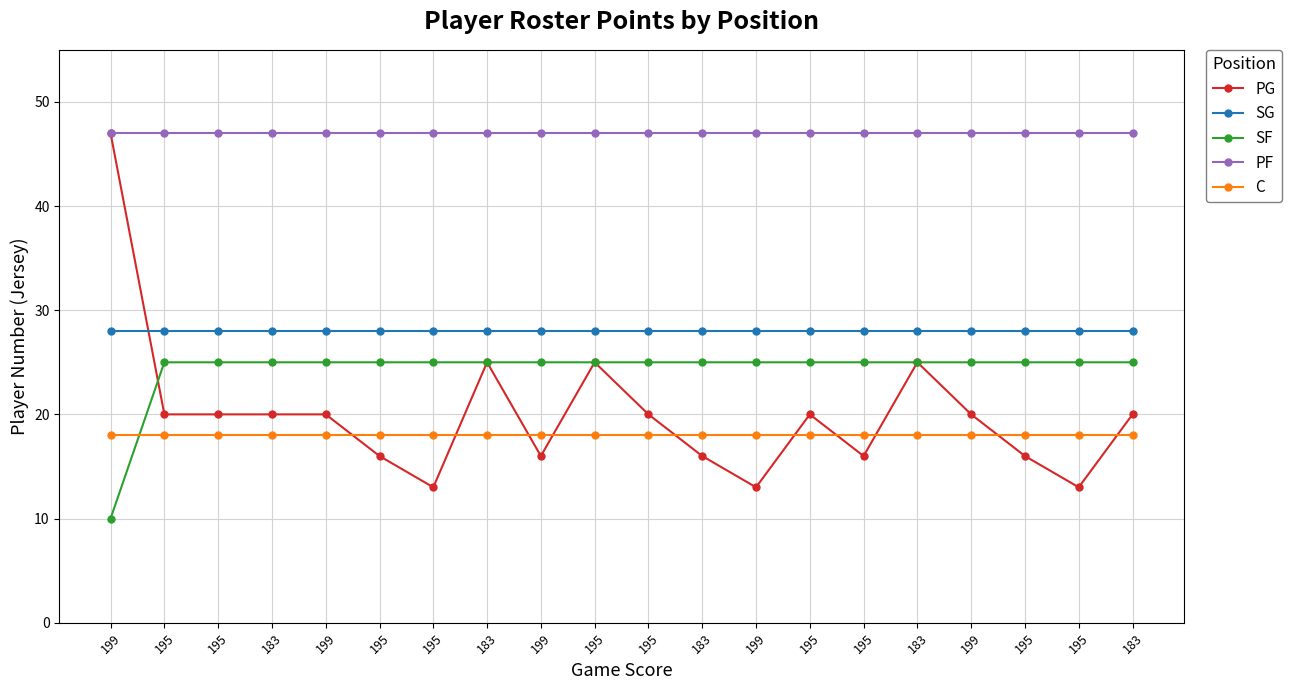

What value does the C series have at 195?

18